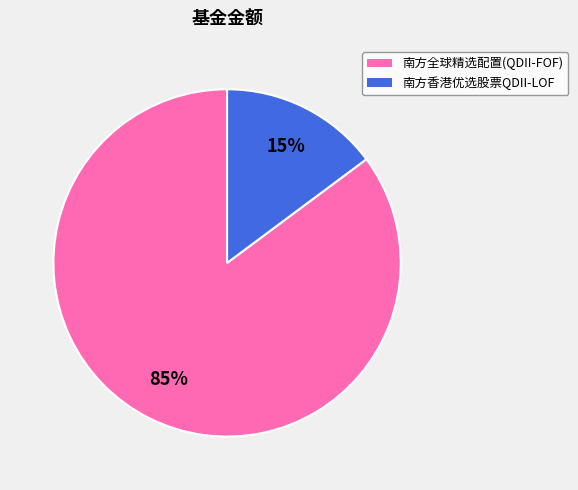

Is the sum of 南方香港优选股票QDII-LOF and 南方全球精选配置(QDII-FOF) greater than half?

Yes